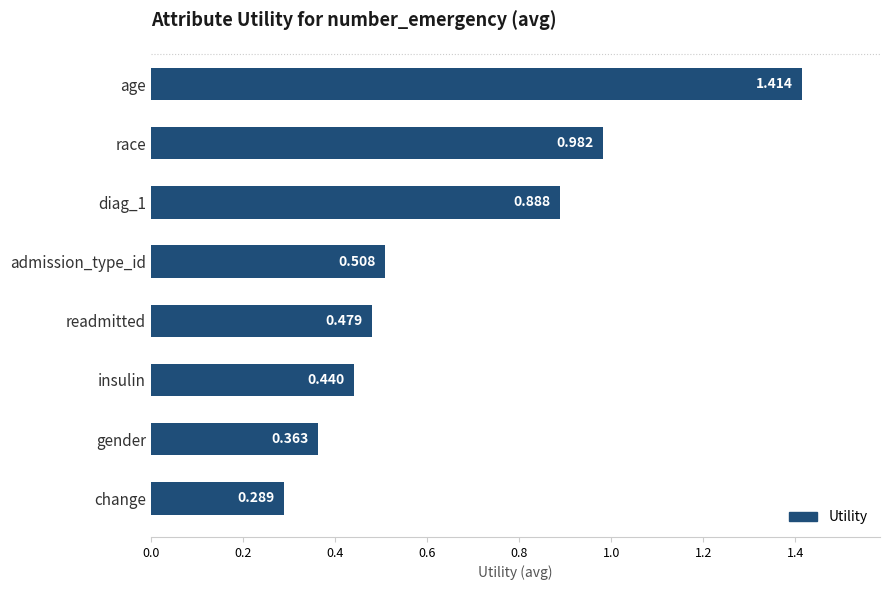

What is the label of the 8th bar from the bottom?

age